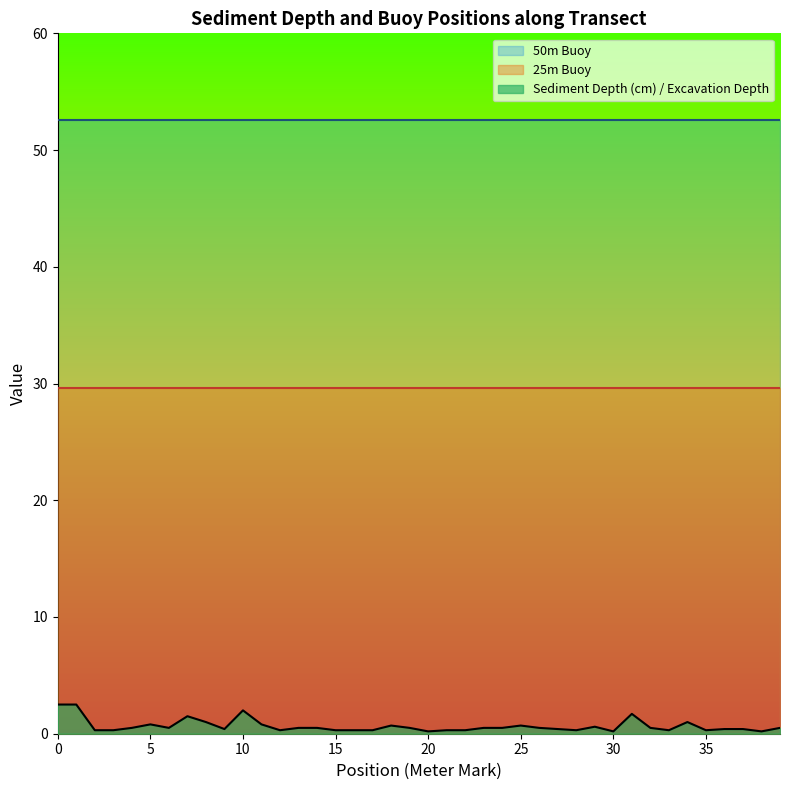

The value of 50m Buoy at 11 is 52.6. True or false?

True